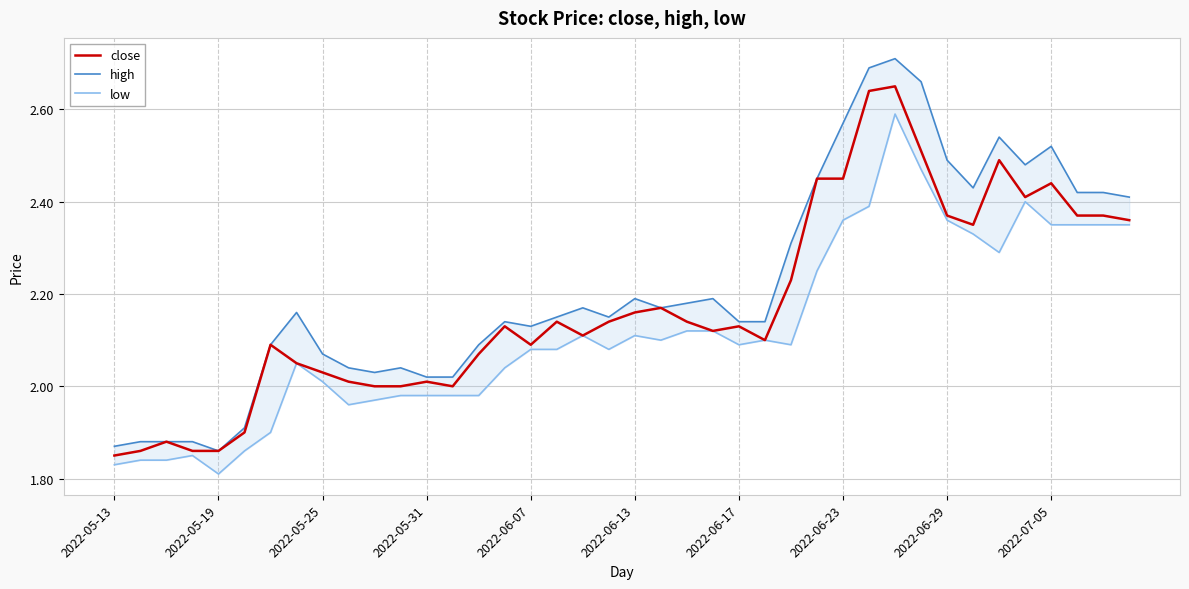

The high series shows 1.4 at 29. True or false?

False